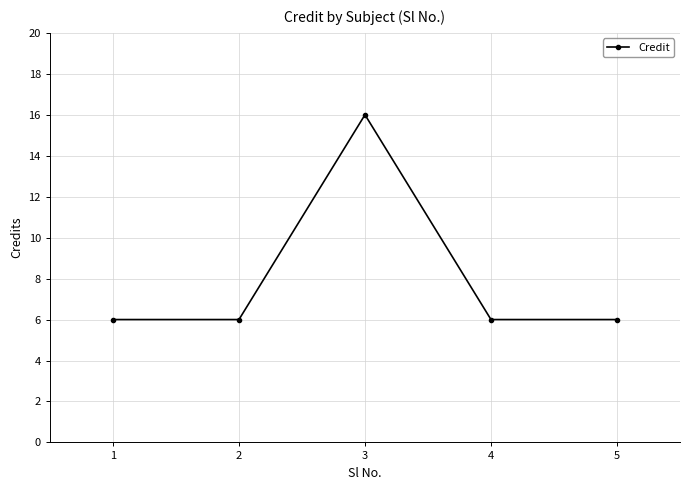

What is the smallest value displayed?

6